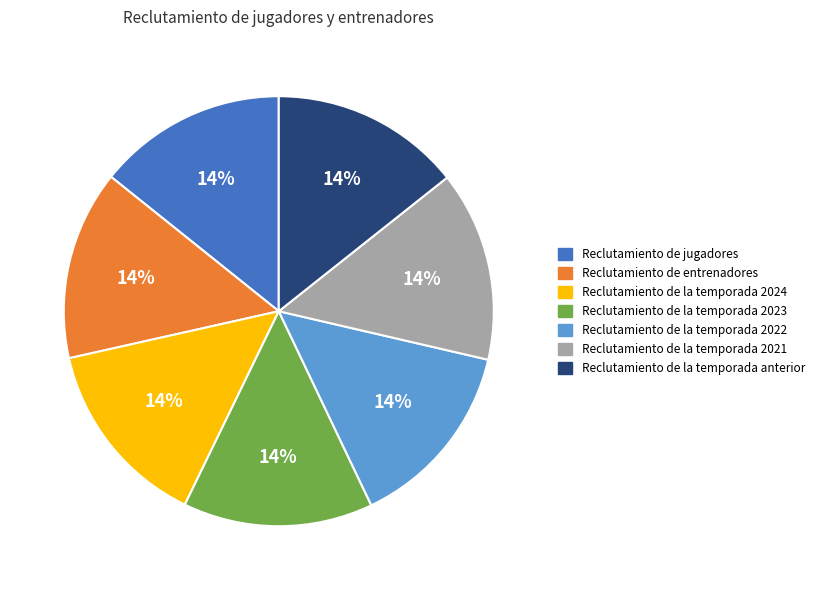

To the nearest percent, what percentage of the pie is Reclutamiento de la temporada 2023?

14%